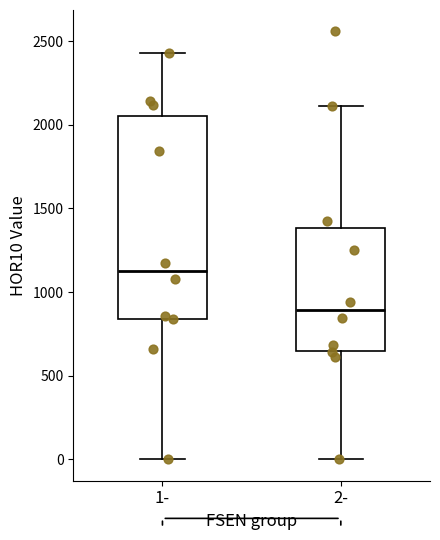

Reading left to right, read every box against the y-axis: the position of its median line, the range the box covers, and the ends of its whiskers. The values are not printed on the chart, so give them approximately, as read against the axis.

1-: median 1150, box 850 to 2050, whiskers 0 to 2450
2-: median 900, box 650 to 1400, whiskers 0 to 2100